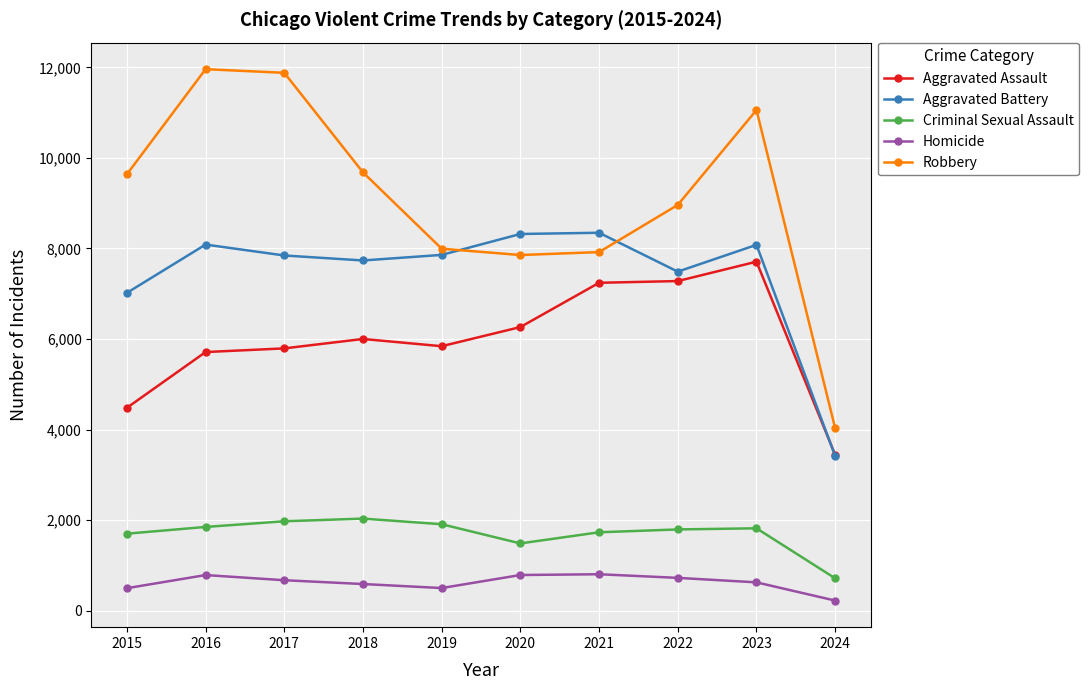

Is the value of Criminal Sexual Assault at 2017 greater than the value of Aggravated Battery at 2023?

No